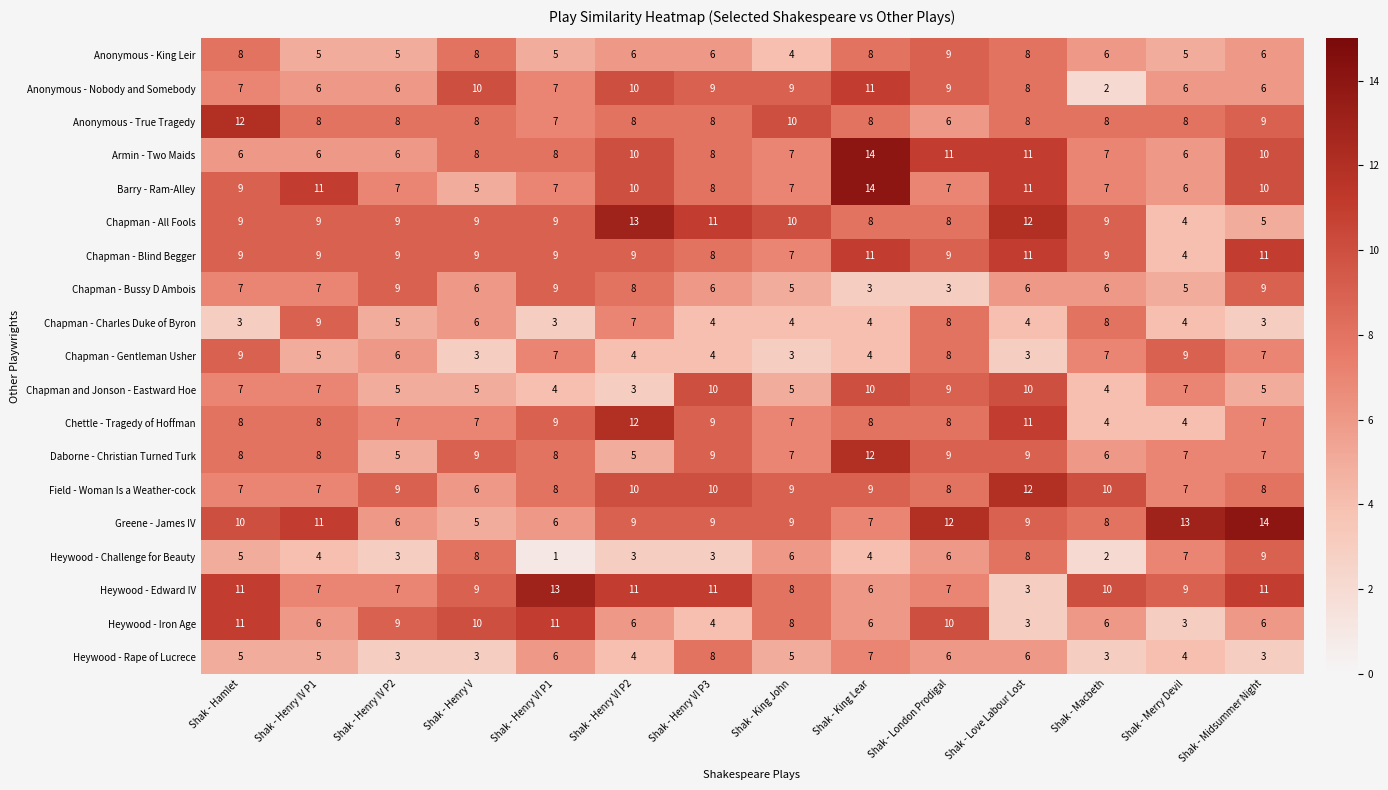

What is the highest value of the Heywood - Edward IV series?

13